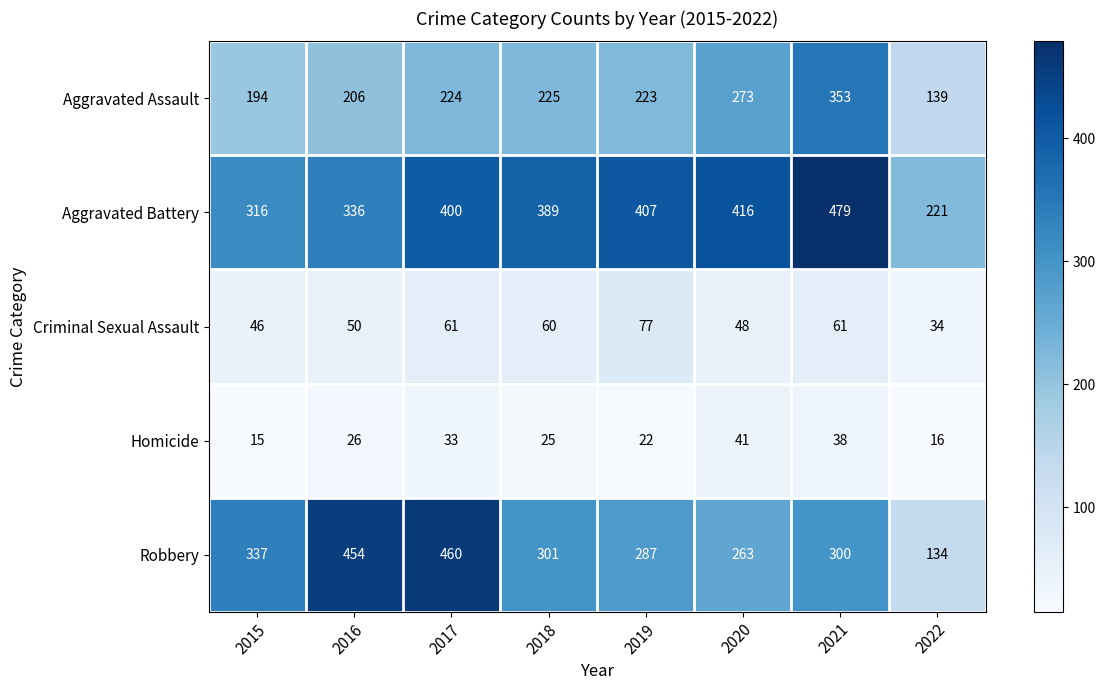

The Aggravated Assault series shows 321 at 2019. True or false?

False